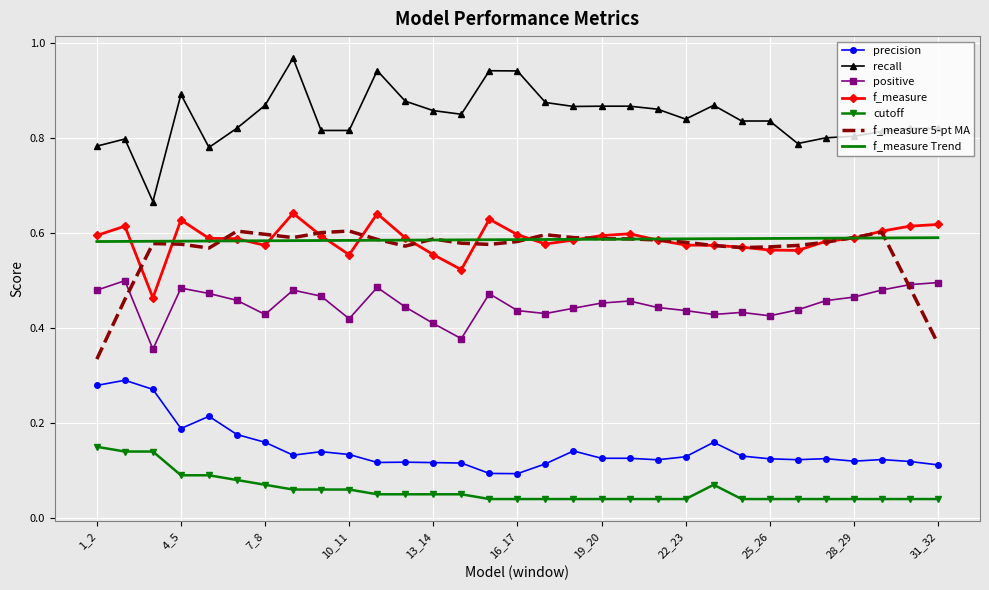

How many times do positive and f_measure 5-pt MA cross each other?

2